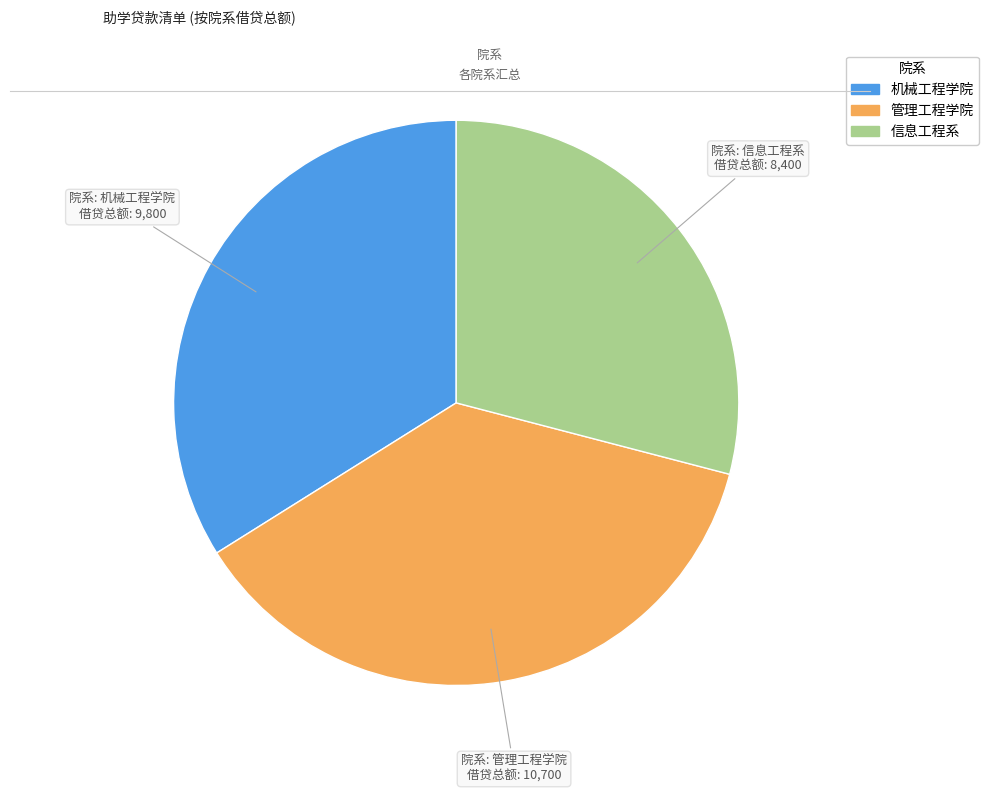

Is the sum of 机械工程学院 and 信息工程系 greater than half?

Yes